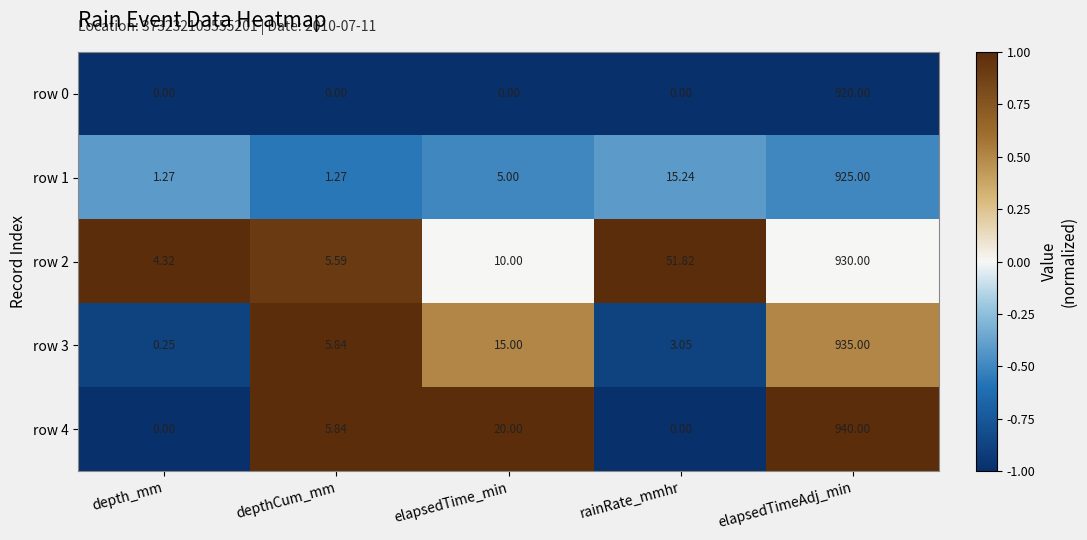

Which category has the lowest value in the row 3 series?

depth_mm